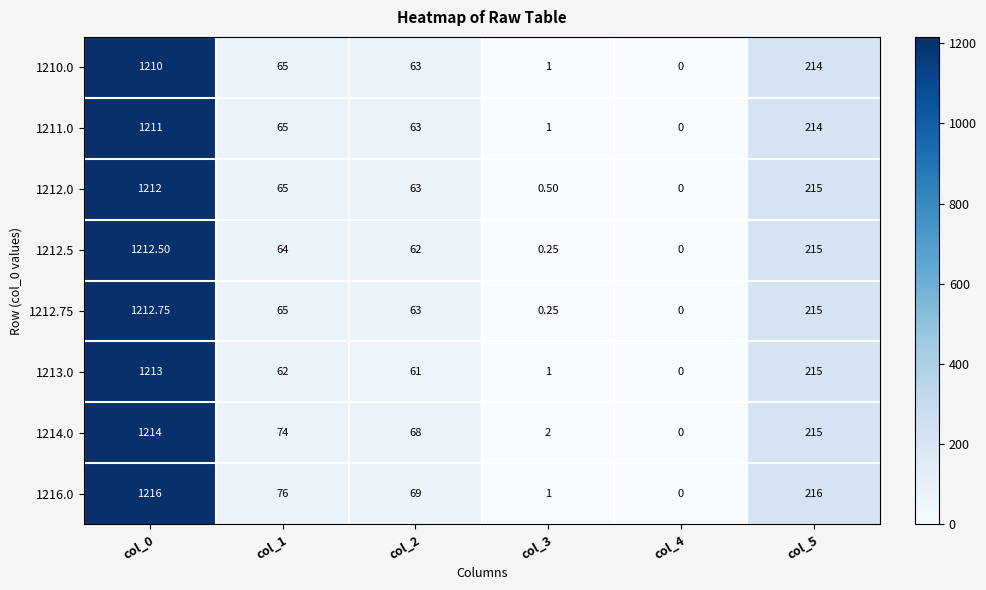

How many data points in 1214.0 are less than 74?

3